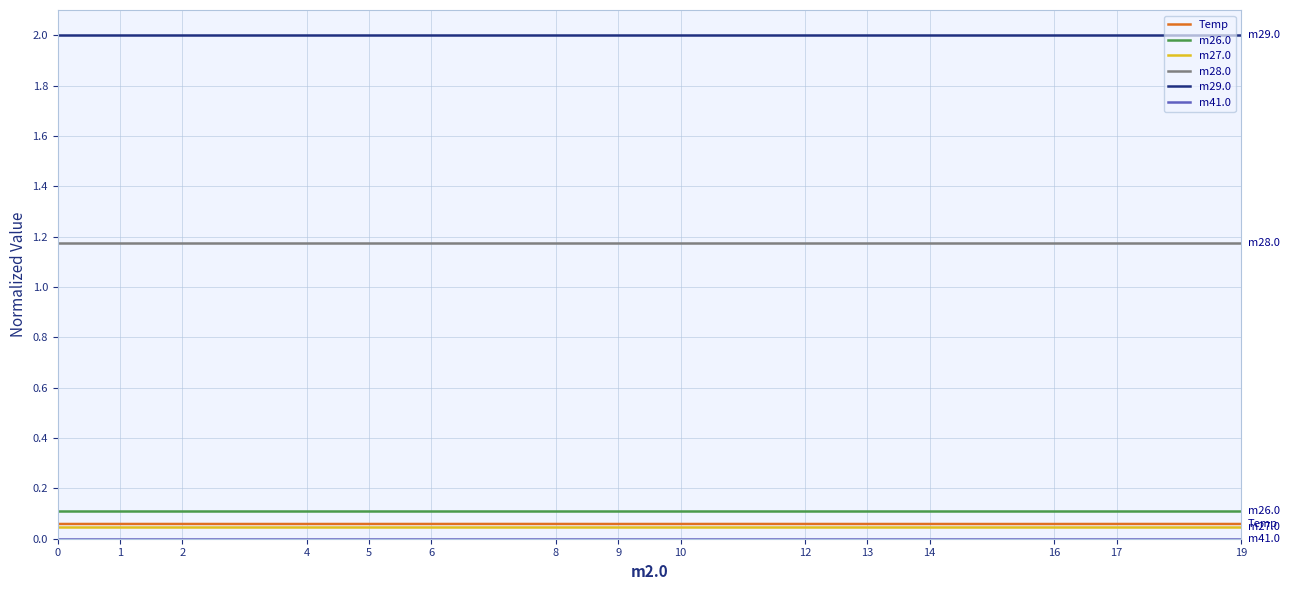

Which series has the largest total across all categories?

m29.0